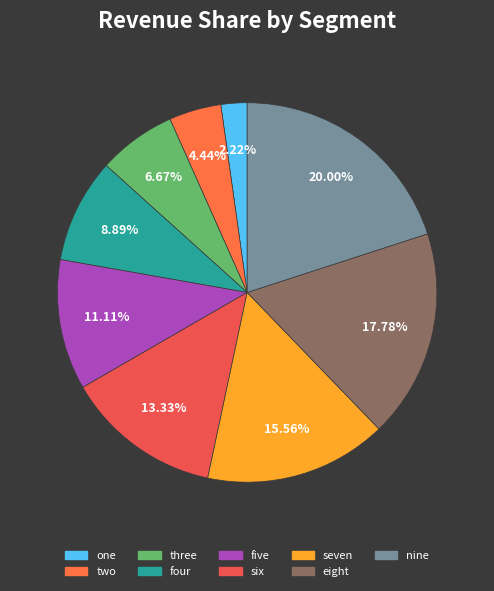

Approximately how many times larger is the value at four compared to eight?

0.5